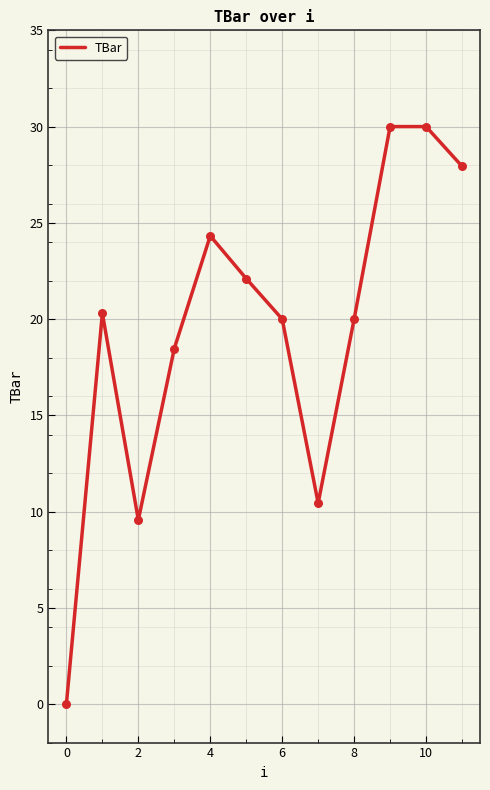

What is the greatest value displayed?

30.0